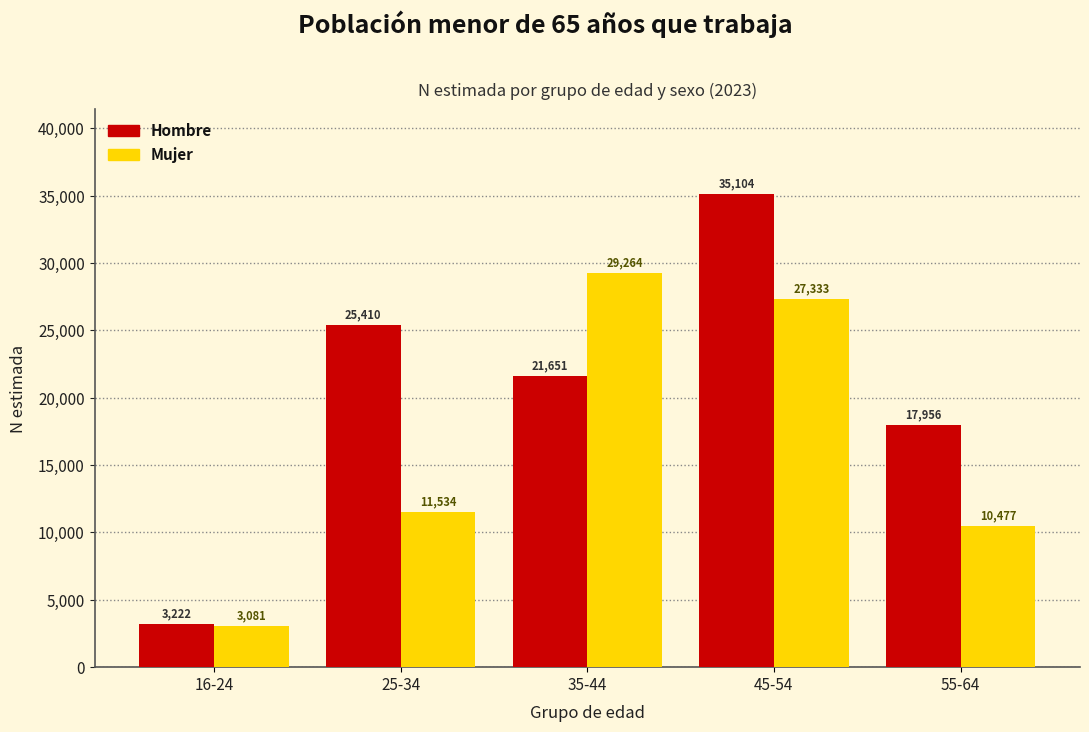

Reading right to left, extract all data points from this chart.

Hombre: 17956	35104	21651	25410	3222
Mujer: 10477	27333	29264	11534	3081